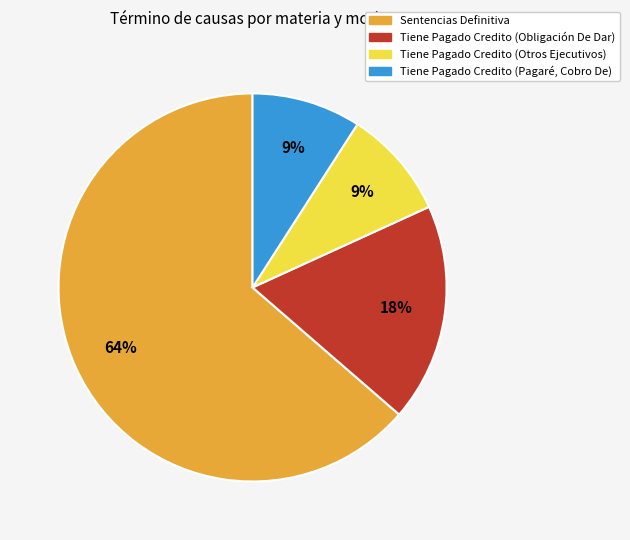

What percentage is the Tiene Pagado Credito (Obligación De Dar) slice, to the nearest percent?

18%